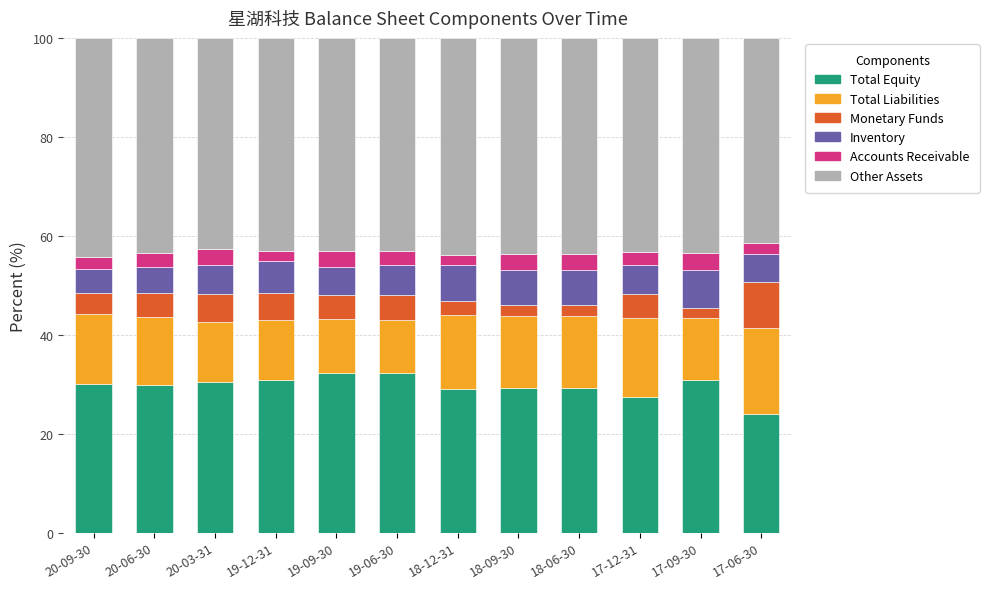

How many categories are shown in the chart?

12